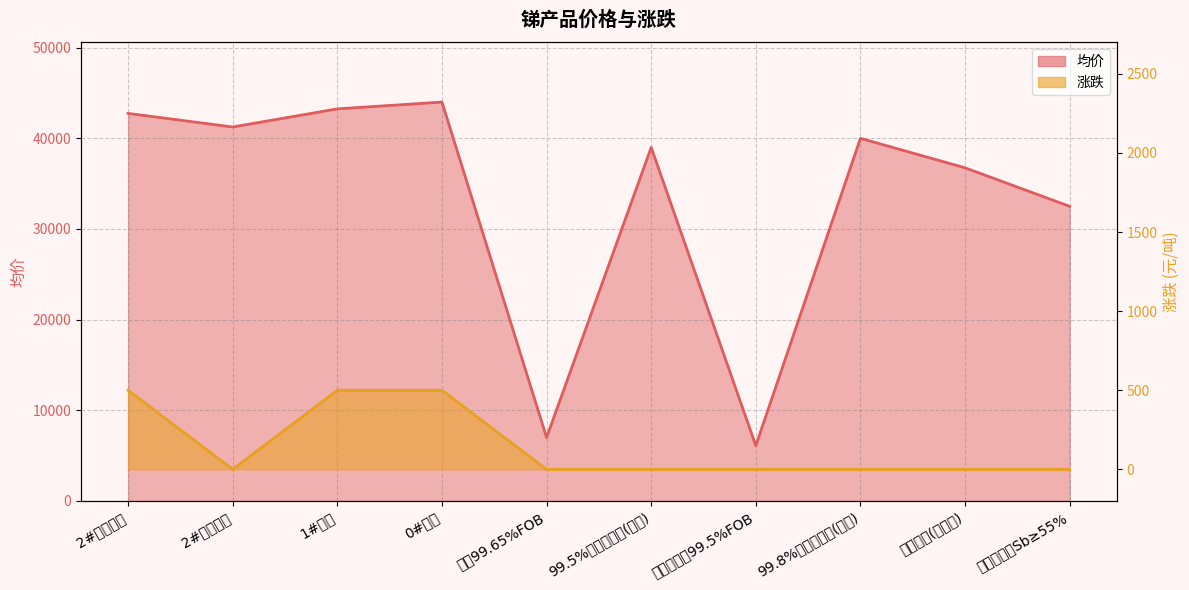

What is the label of the 4th point from the right?

三氧化二锑99.5%FOB